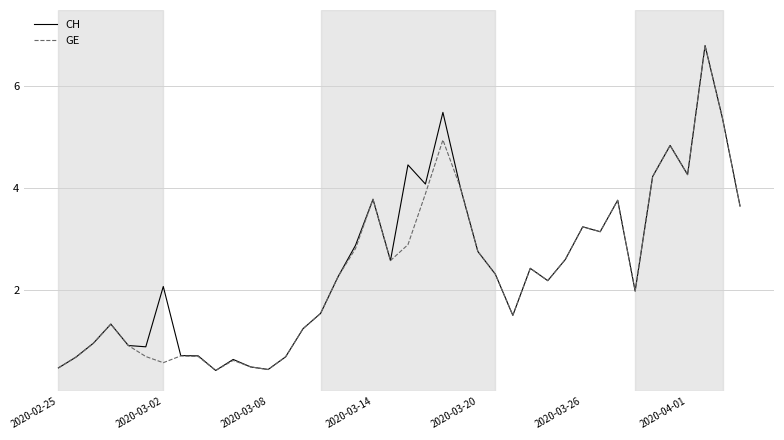

What is the minimum value for GE?

0.4